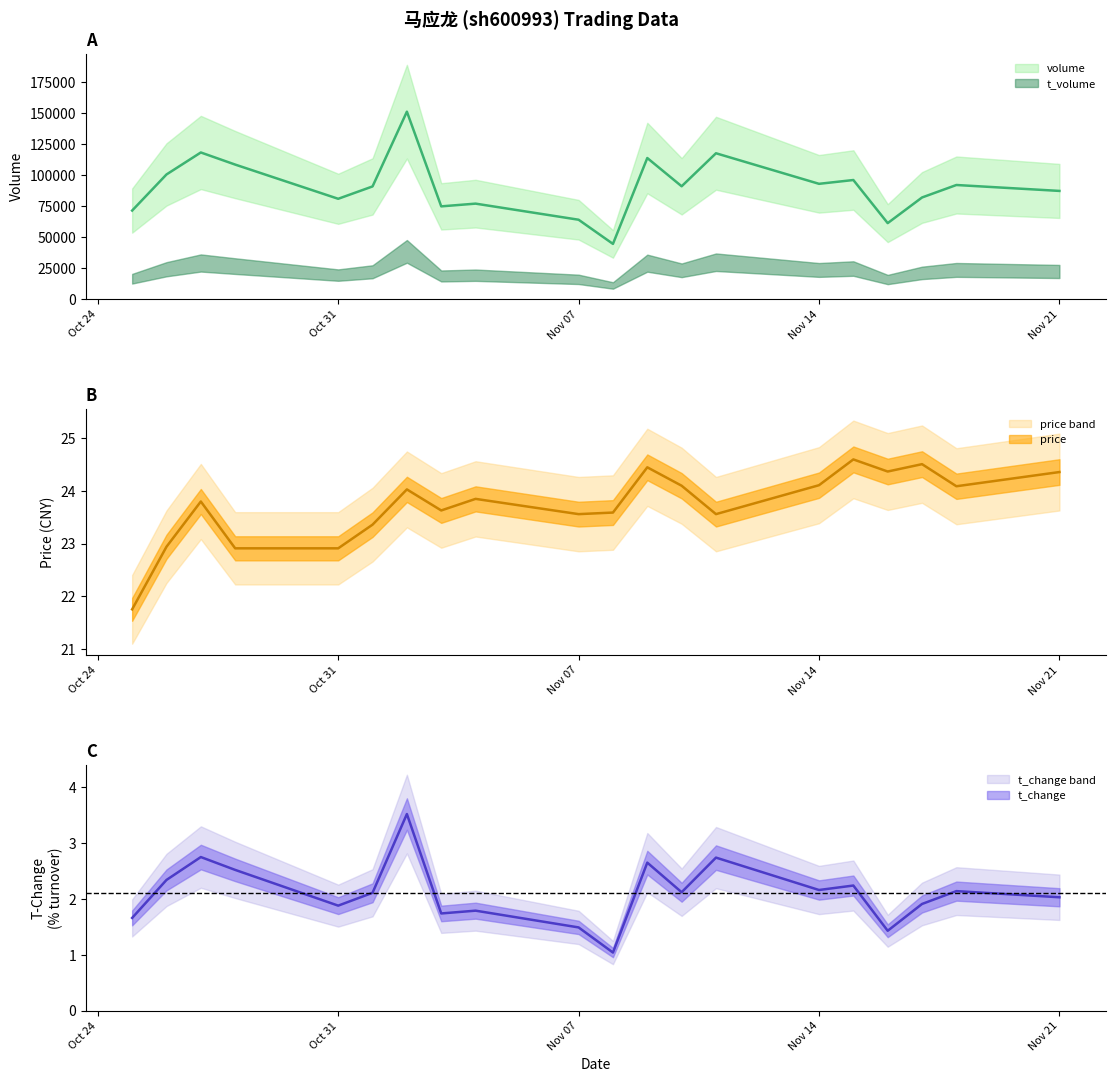

In volume, how many points are higher than both neighbors (excluding endpoints)?

7